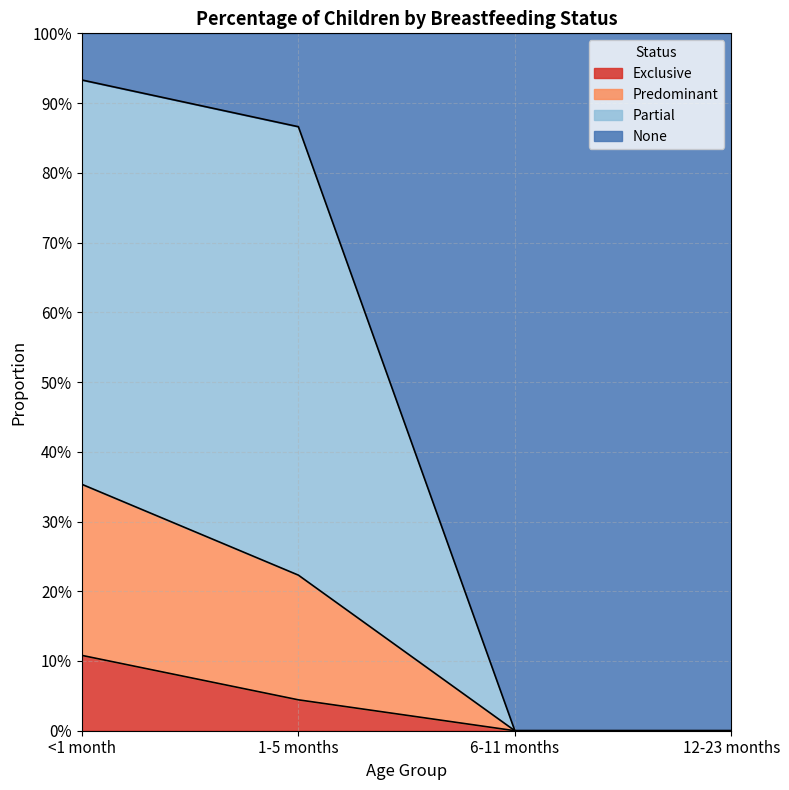

How many Predominant values are between 0 and 1?

4